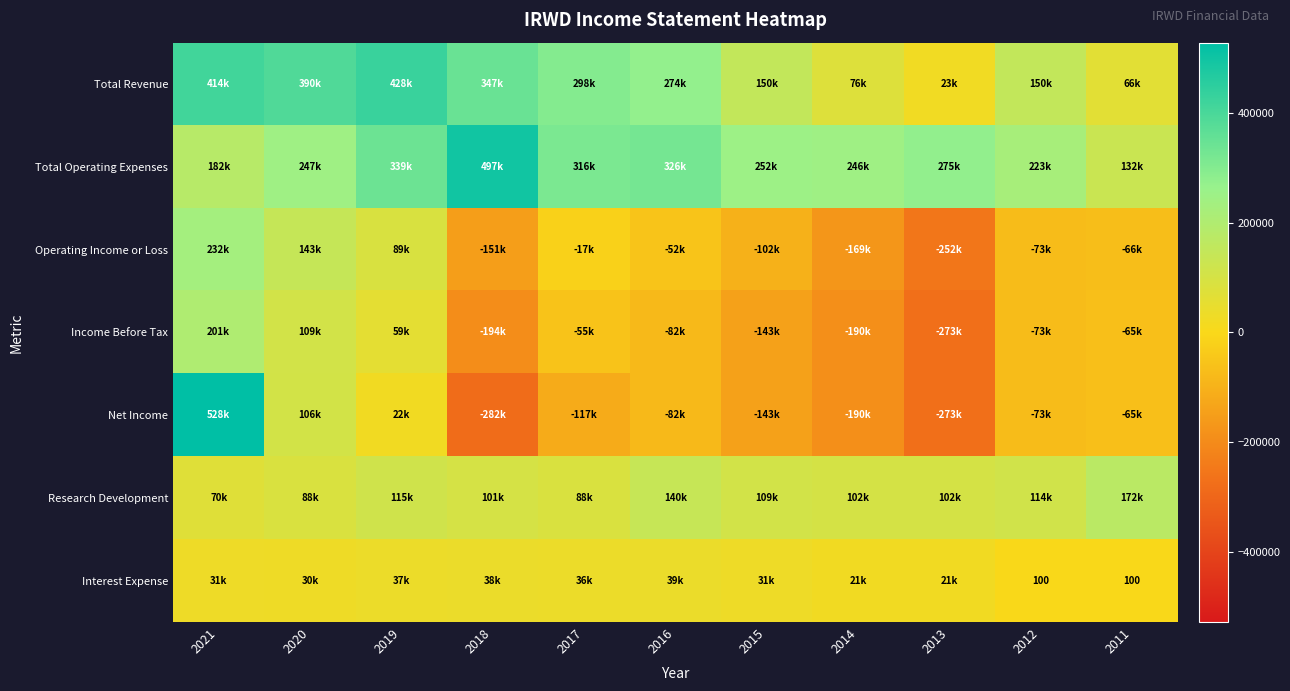

How many negative values does the Net Income series have?

8